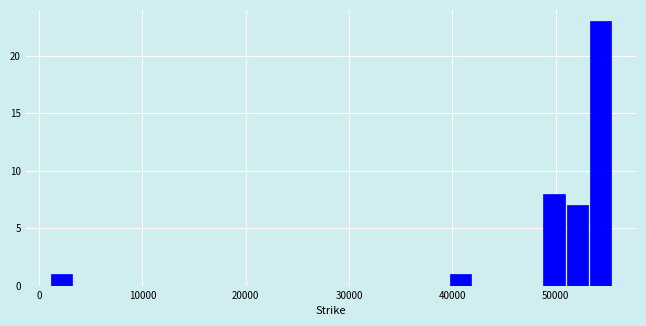

Read against the x-axis, roughly where is the centre of the tallest bar?

54000